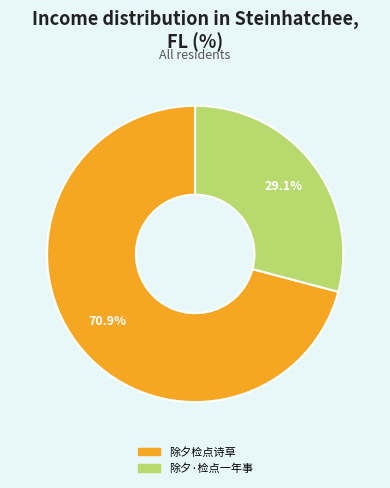

What percentage is NOT represented by 除夕·检点一年事?

70.9%